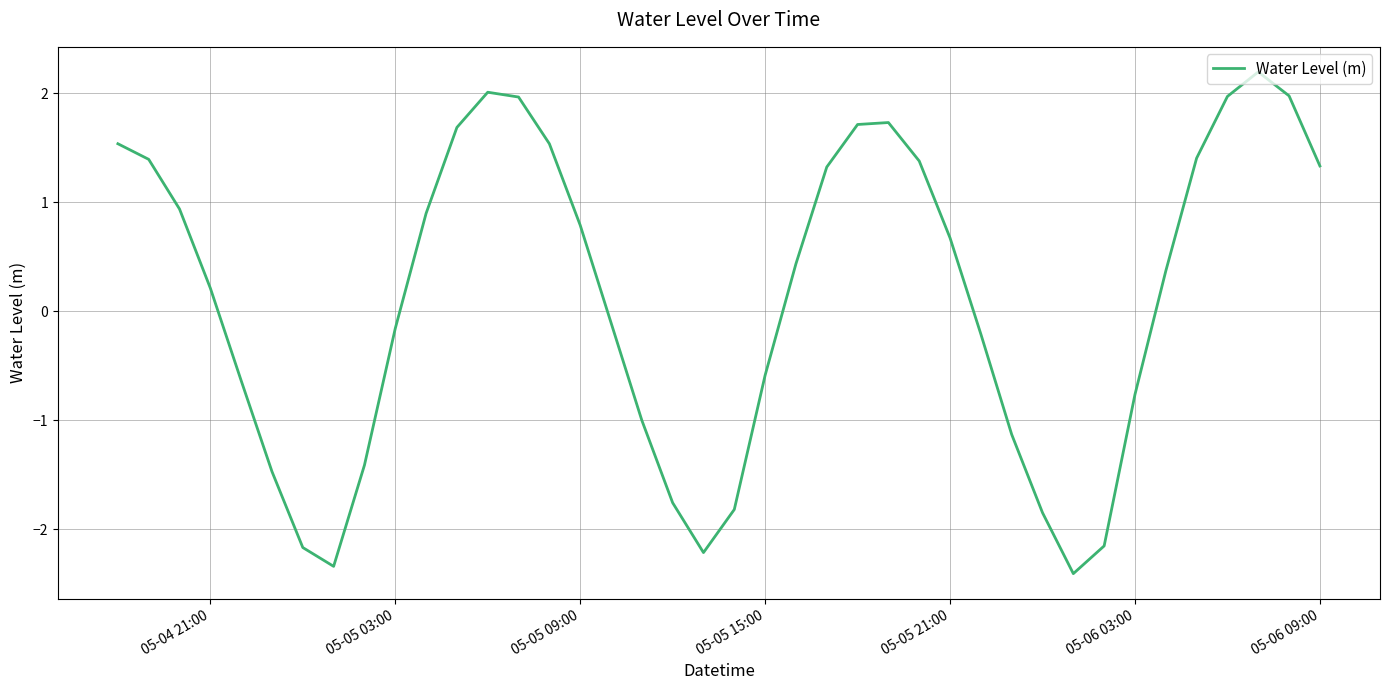

Does the chart display data point markers on the line(s)?

No